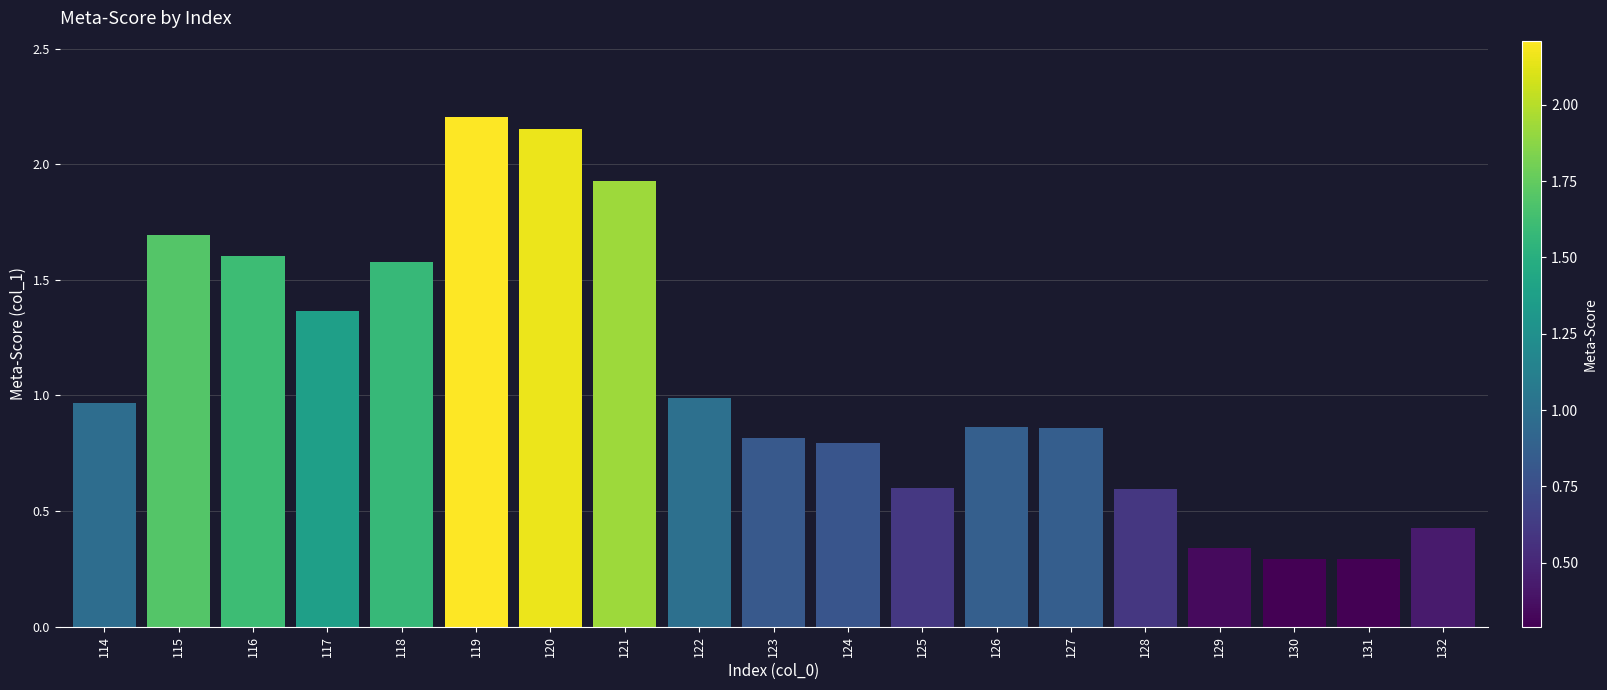

What is the sum of the values at 128 and 122?

1.6